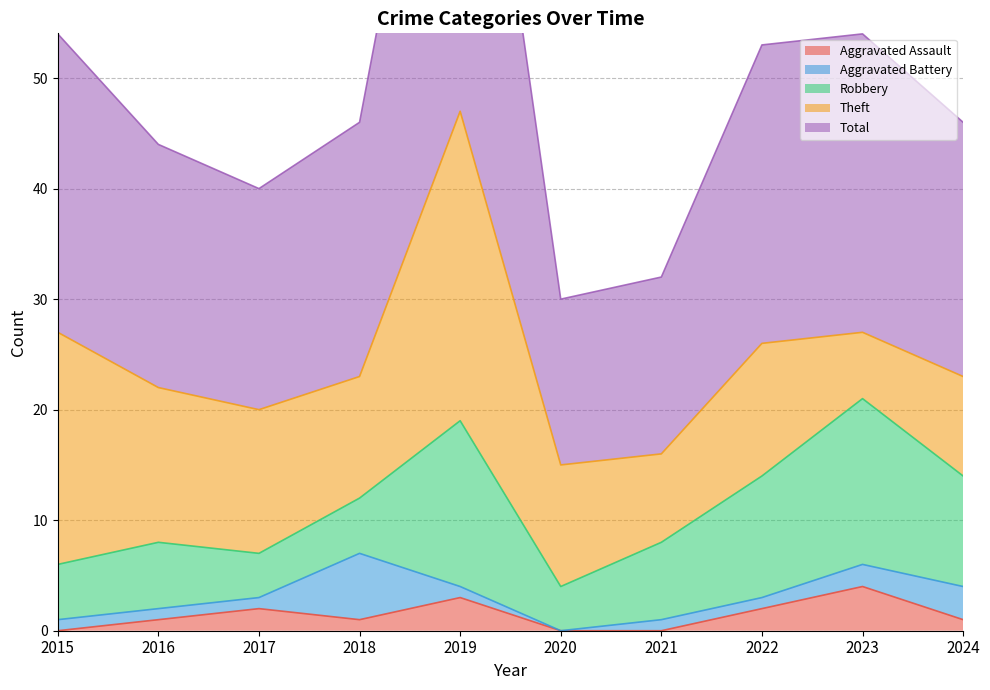

Which category has the lowest value in the Robbery series?

2017